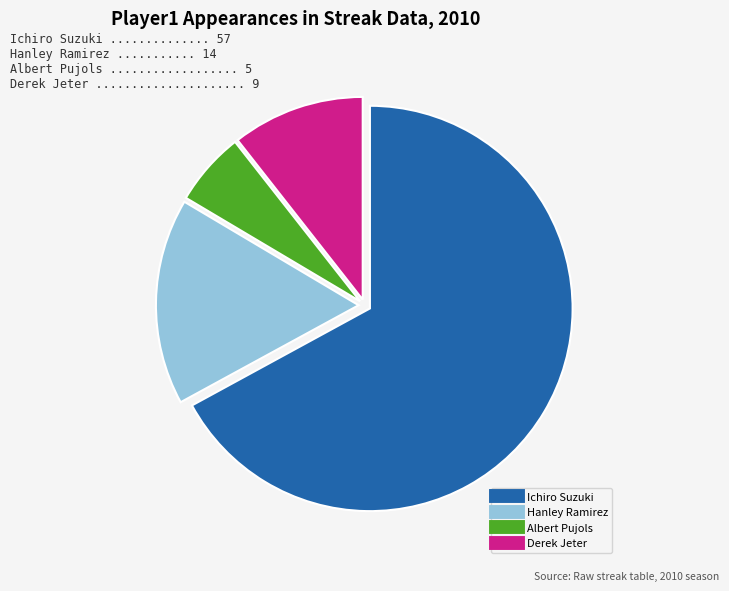

Combined, do Derek Jeter and Ichiro Suzuki account for over 50%?

Yes